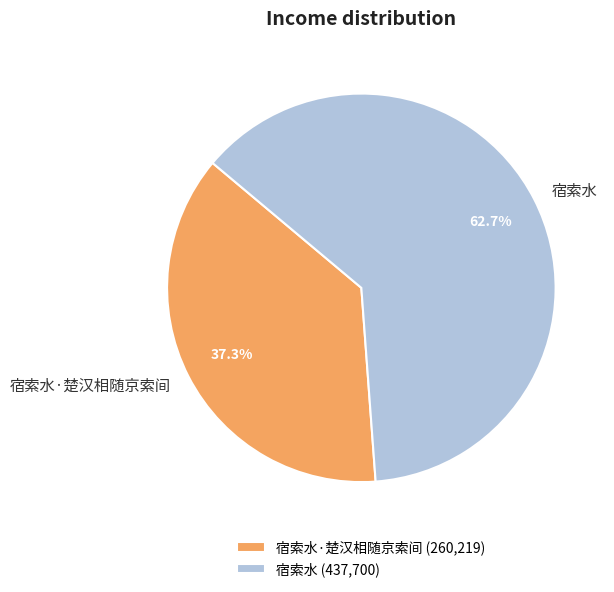

Which has a higher value, 宿索水 or 宿索水·楚汉相随京索间?

宿索水